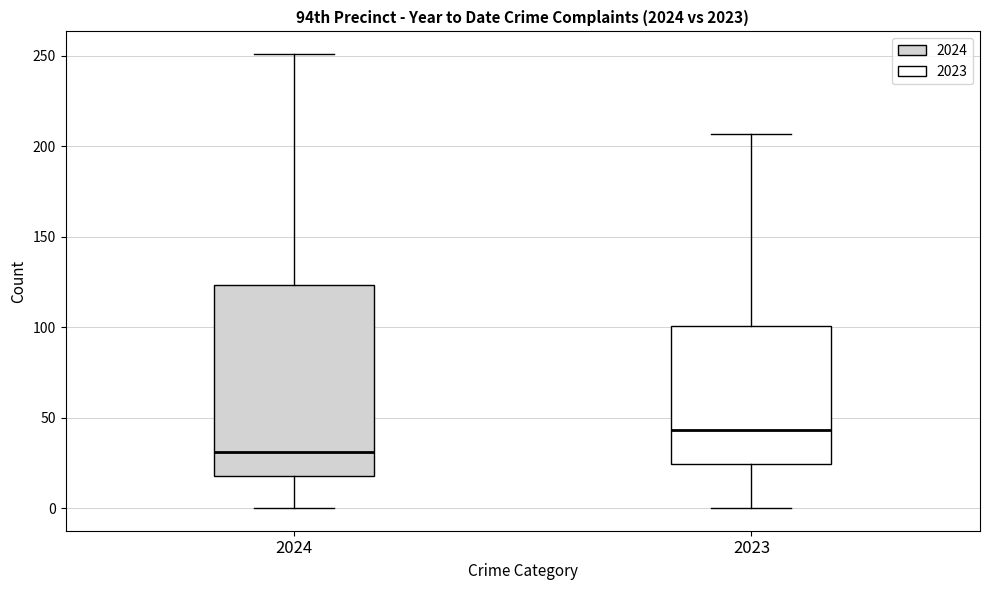

Reading left to right, read every box against the y-axis: the position of its median line, the range the box covers, and the ends of its whiskers. The values are not printed on the chart, so give them approximately, as read against the axis.

2024: median 30, box 20 to 125, whiskers 0 to 250
2023: median 45, box 25 to 100, whiskers 0 to 205